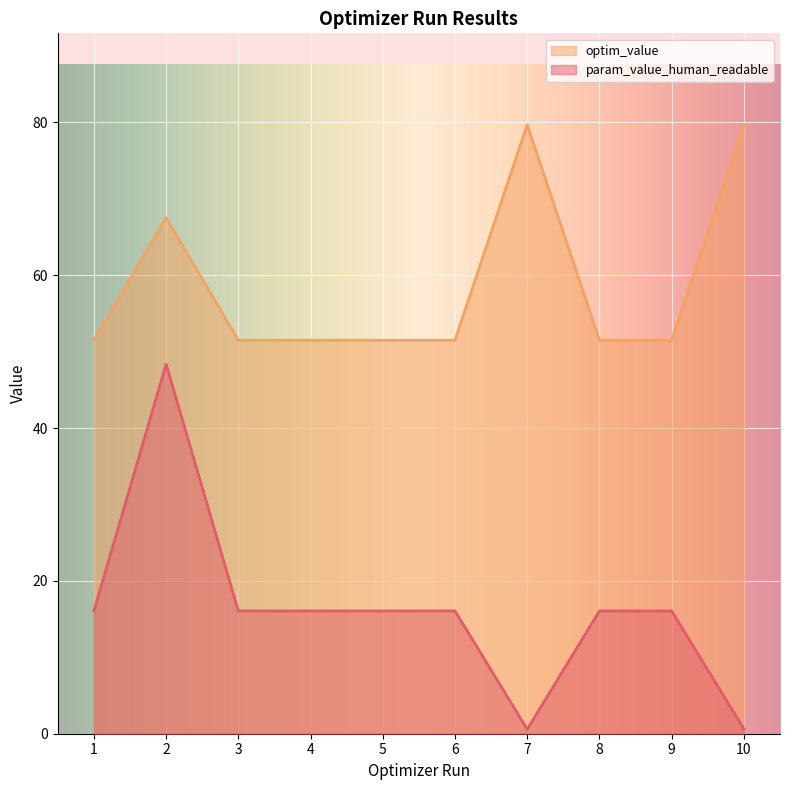

True or false: param_value_human_readable and optim_value intersect in this chart.

True